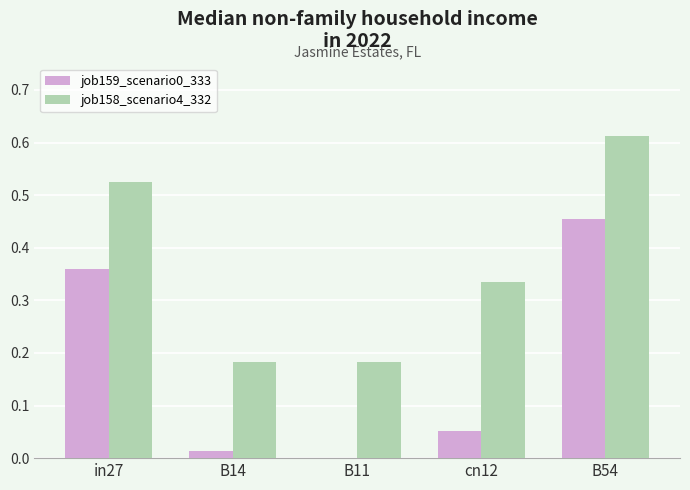

The job158_scenario4_332 series shows 1.0 at B54. True or false?

False